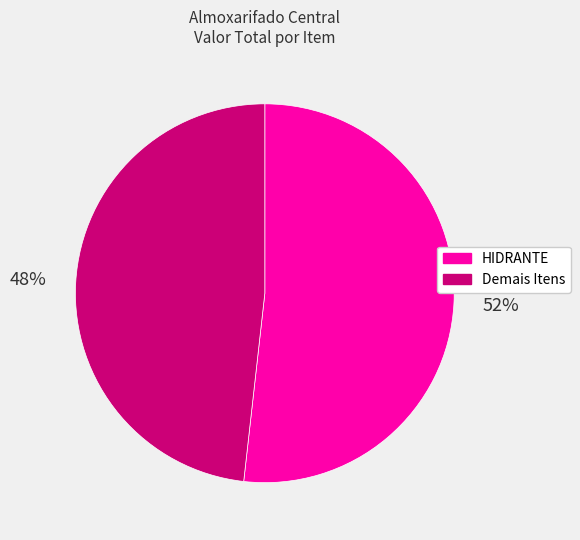

To the nearest percent, what is the average slice percentage?

50%